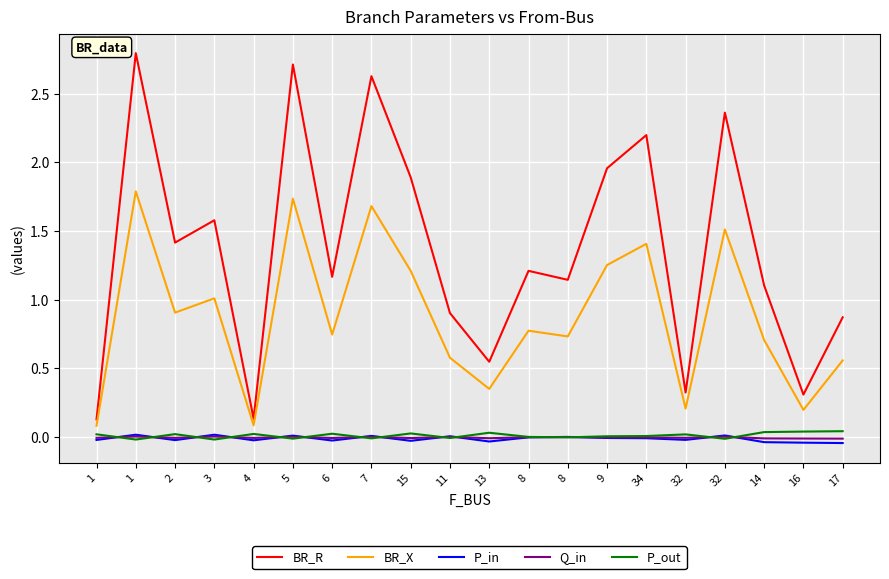

How many interior local peaks does the Q_in series have?

7